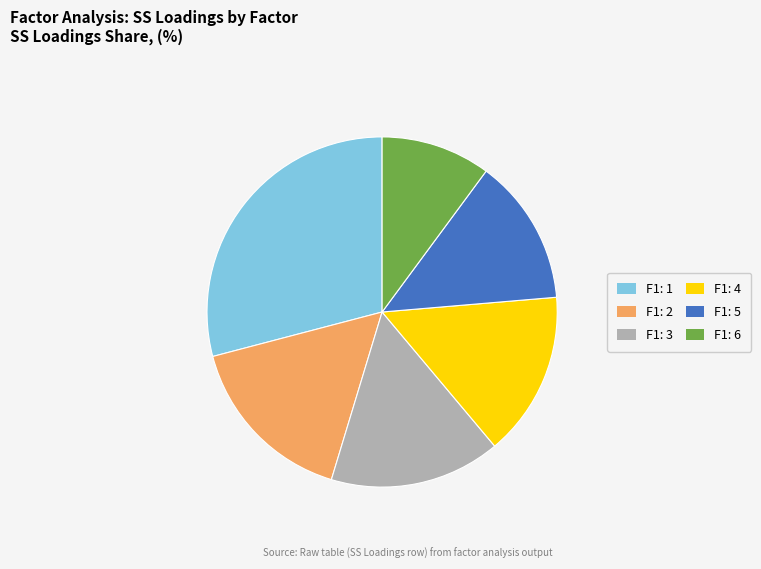

Do F1: 4 and F1: 5 together represent more than half of the pie?

No